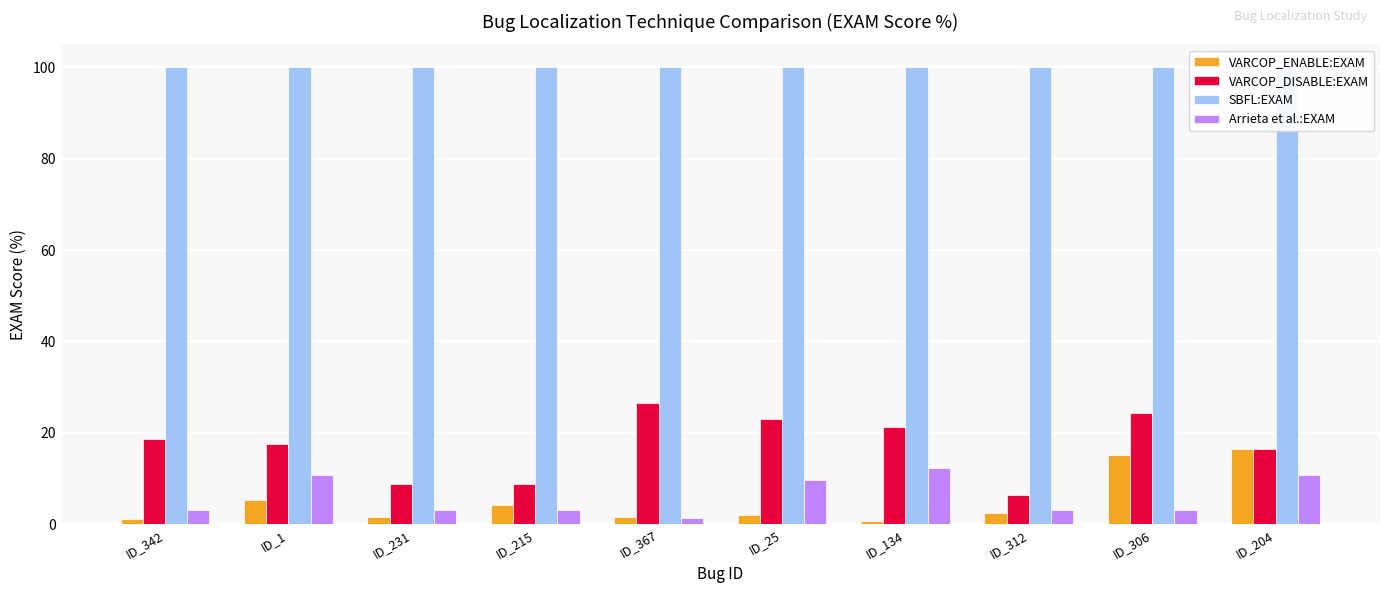

Reading right to left, list all the values displayed in this chart.

VARCOP_ENABLE:EXAM: ID_204=16.6	ID_306=15.2	ID_312=2.5	ID_134=0.7	ID_25=2.1	ID_367=1.7	ID_215=4.2	ID_231=1.7	ID_1=5.4	ID_342=1.1
VARCOP_DISABLE:EXAM: ID_204=16.6	ID_306=24.4	ID_312=6.3	ID_134=21.2	ID_25=23.1	ID_367=26.6	ID_215=8.8	ID_231=8.8	ID_1=17.6	ID_342=18.6
SBFL:EXAM: ID_204=100.0	ID_306=100.0	ID_312=100.0	ID_134=100.0	ID_25=100.0	ID_367=100.0	ID_215=100.0	ID_231=100.0	ID_1=100.0	ID_342=100.0
Arrieta et al.:EXAM: ID_204=10.9	ID_306=3.2	ID_312=3.2	ID_134=12.3	ID_25=9.7	ID_367=1.3	ID_215=3.1	ID_231=3.1	ID_1=10.9	ID_342=3.2